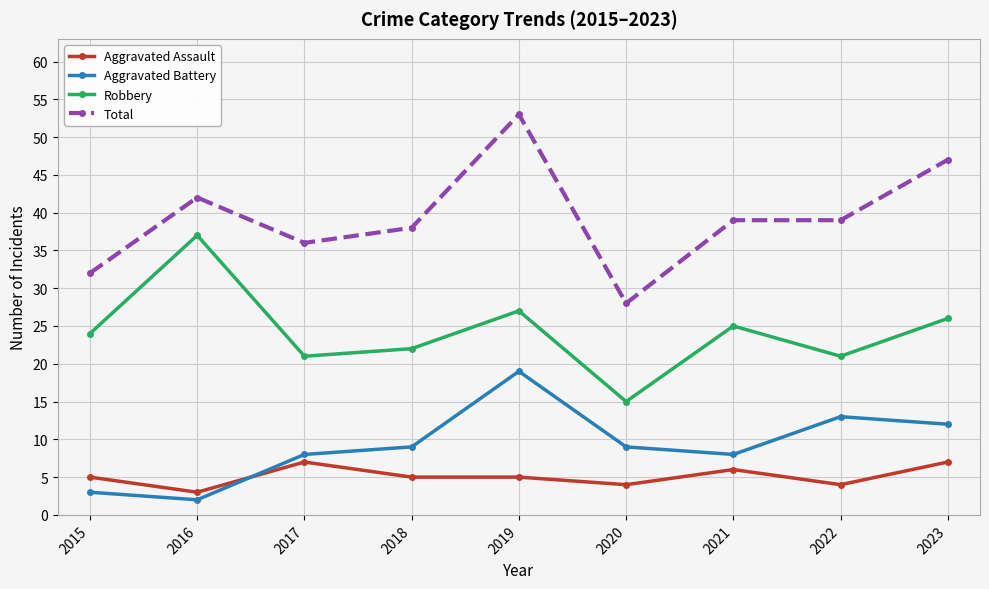

True or false: Total has a value of 39 at 2022.

True